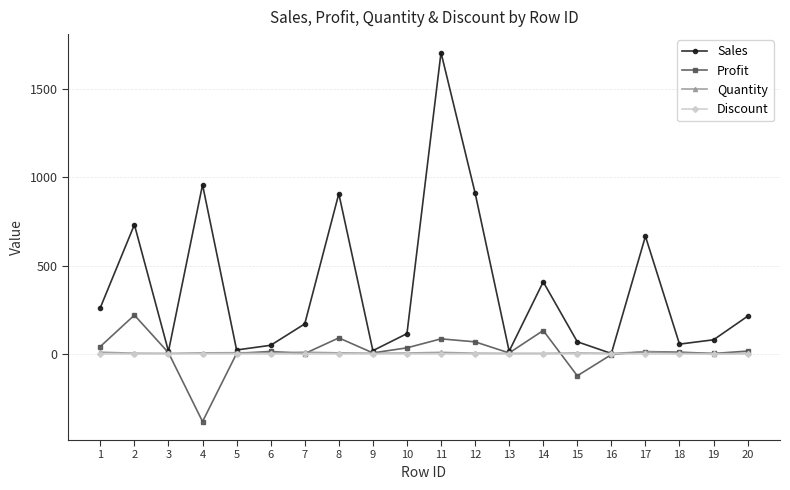

Which series changed the most between 4 and 5?

Sales